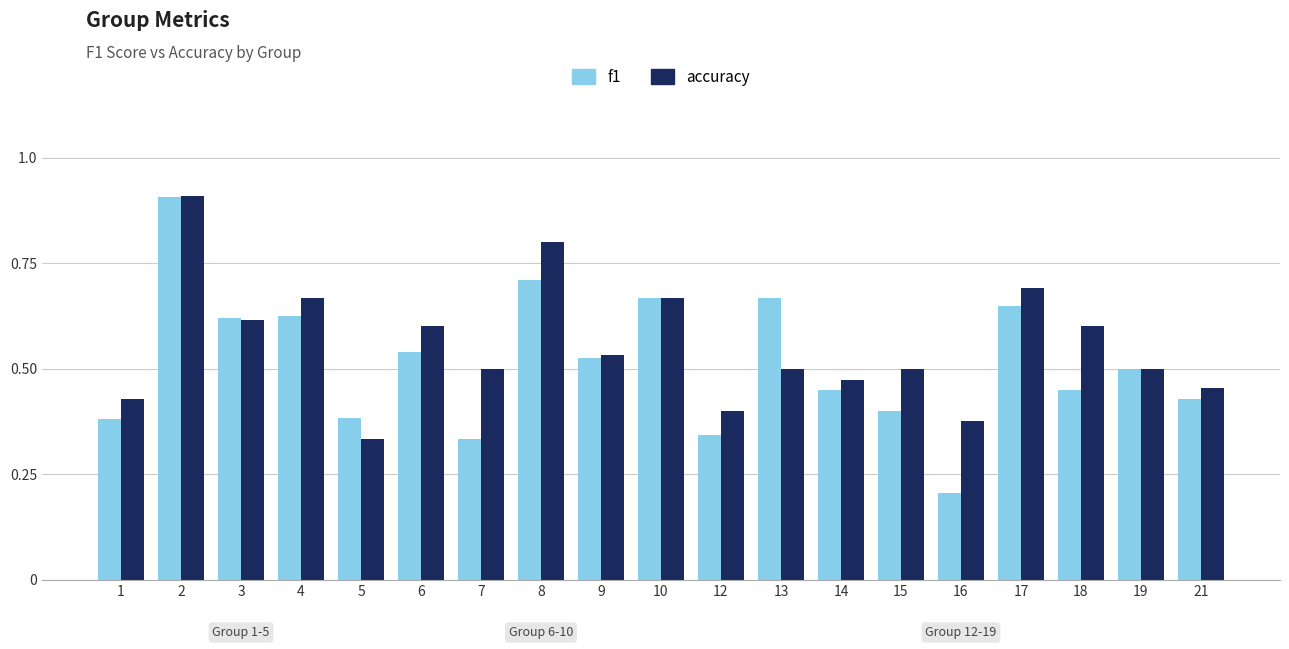

What is the maximum value shown in the chart?

0.9